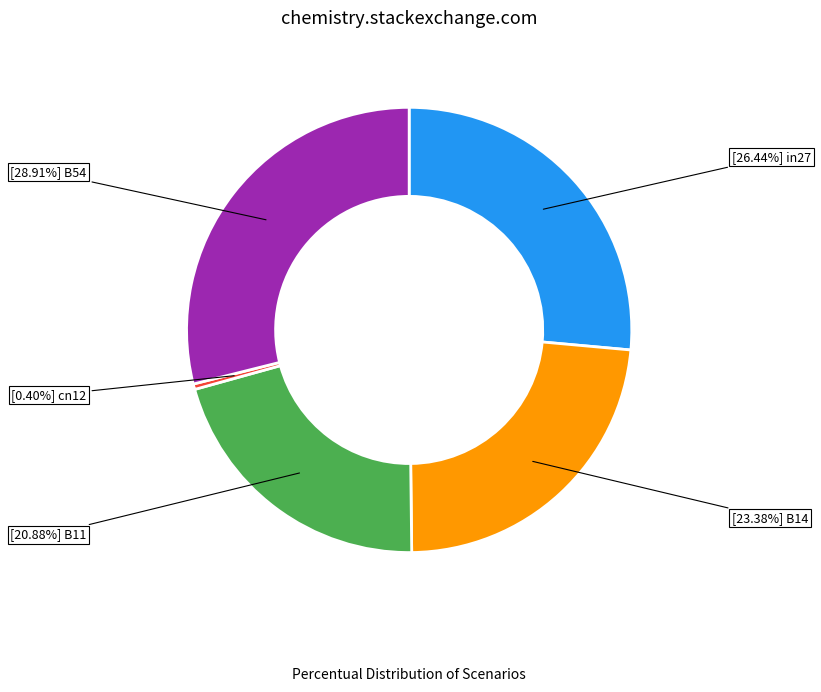

Is there a majority slice in this chart?

No